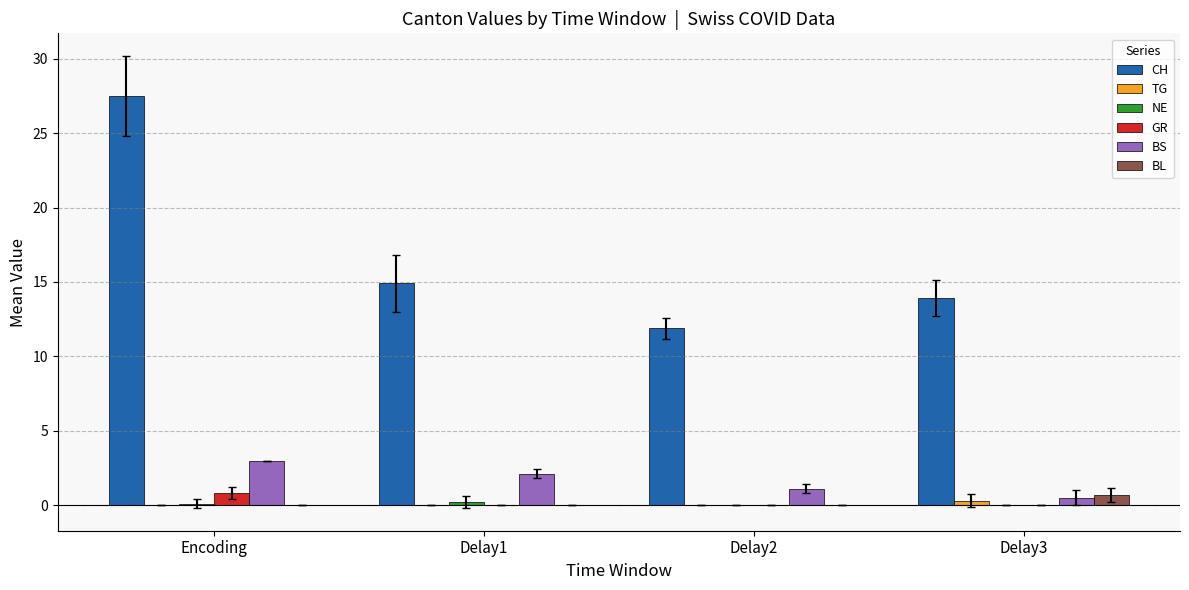

What is the total value across all series at Delay2?

13.0